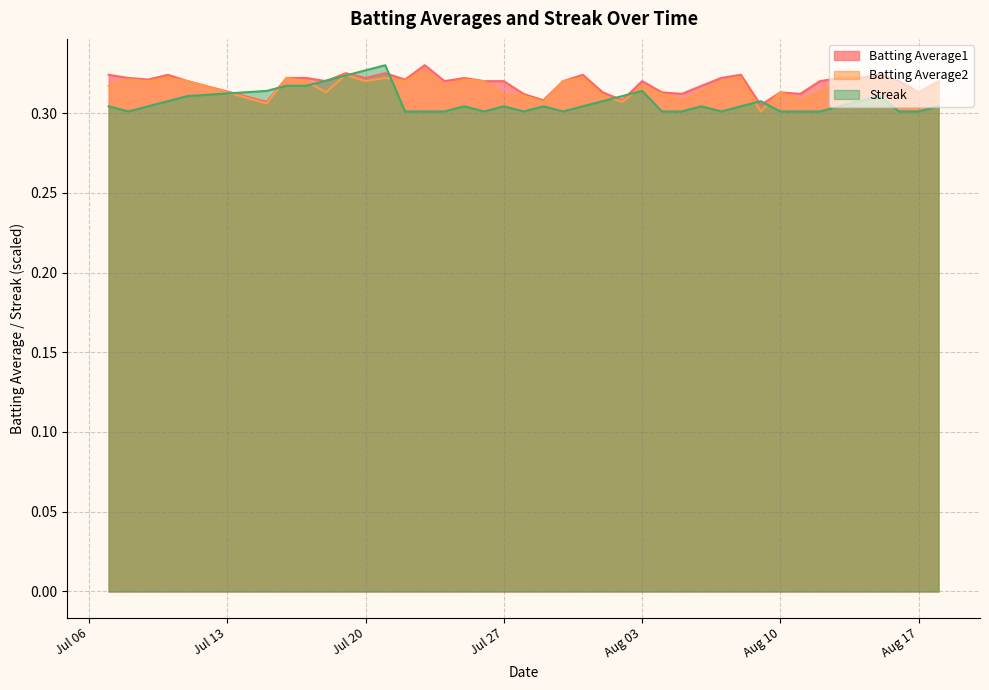

How many intersections are there between Streak and Batting Average1?

10